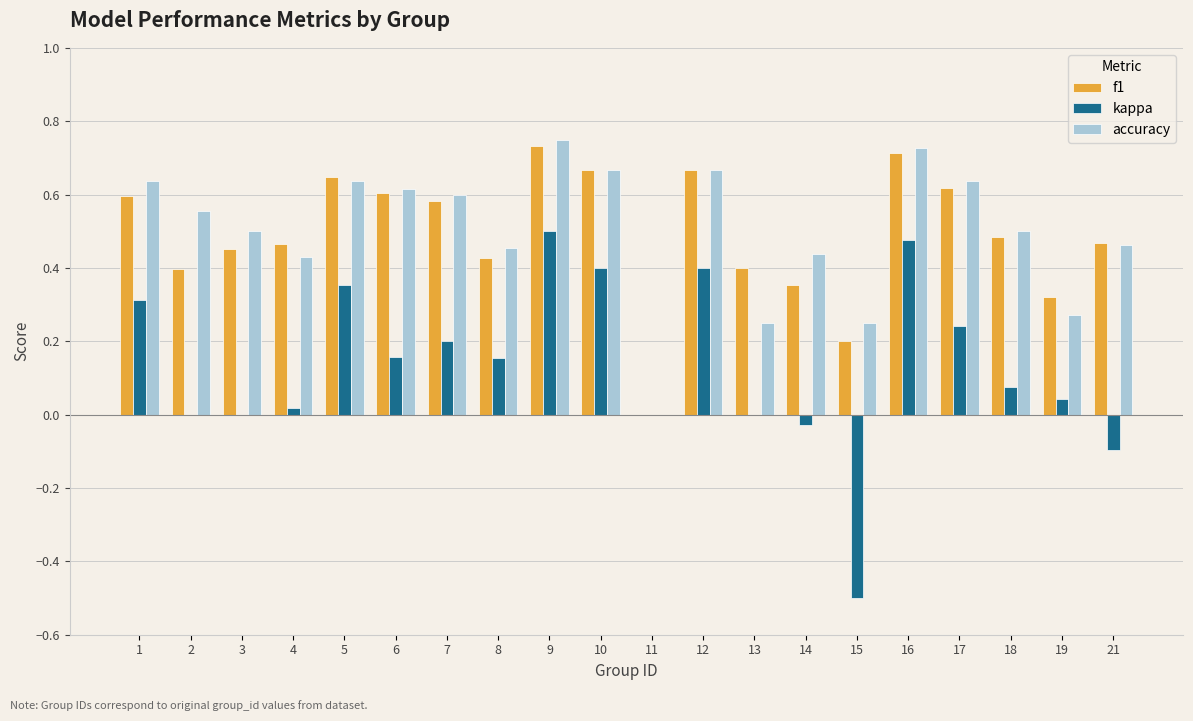

What is the total value across all series at 6?

1.4